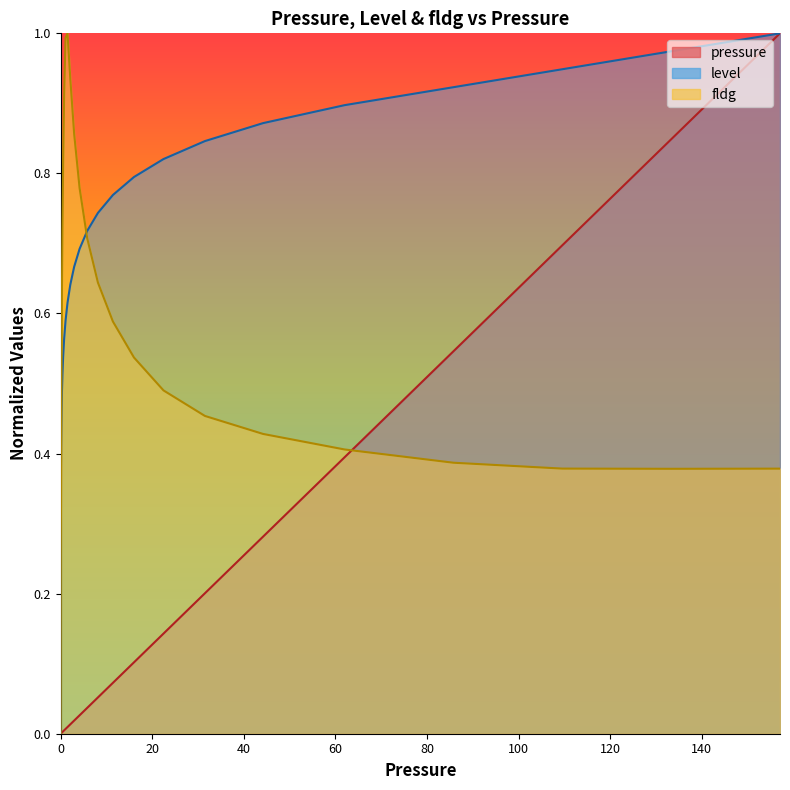

At how many categories does at least one series exceed 0?

39